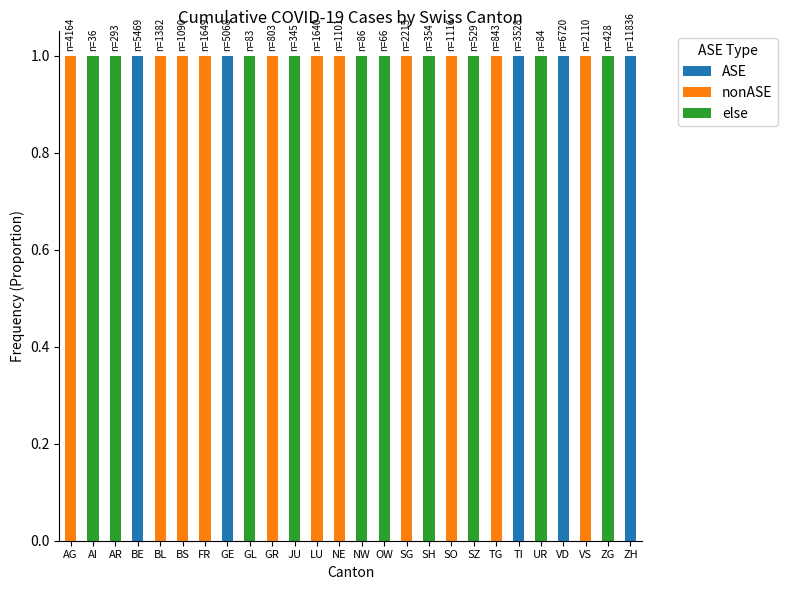

The value of ASE at UR is 0. True or false?

True